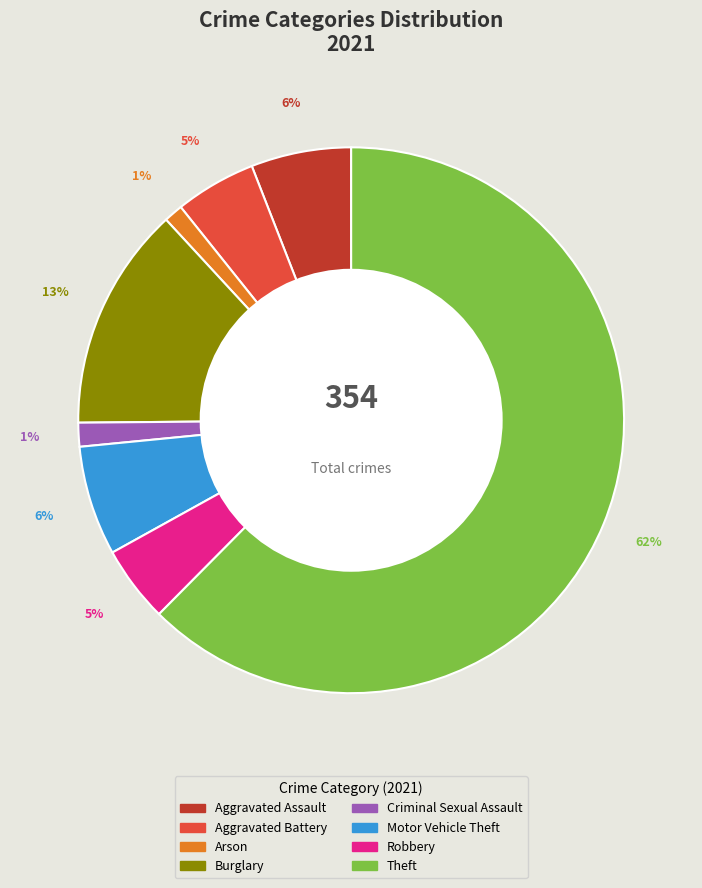

What is the majority slice?

Theft